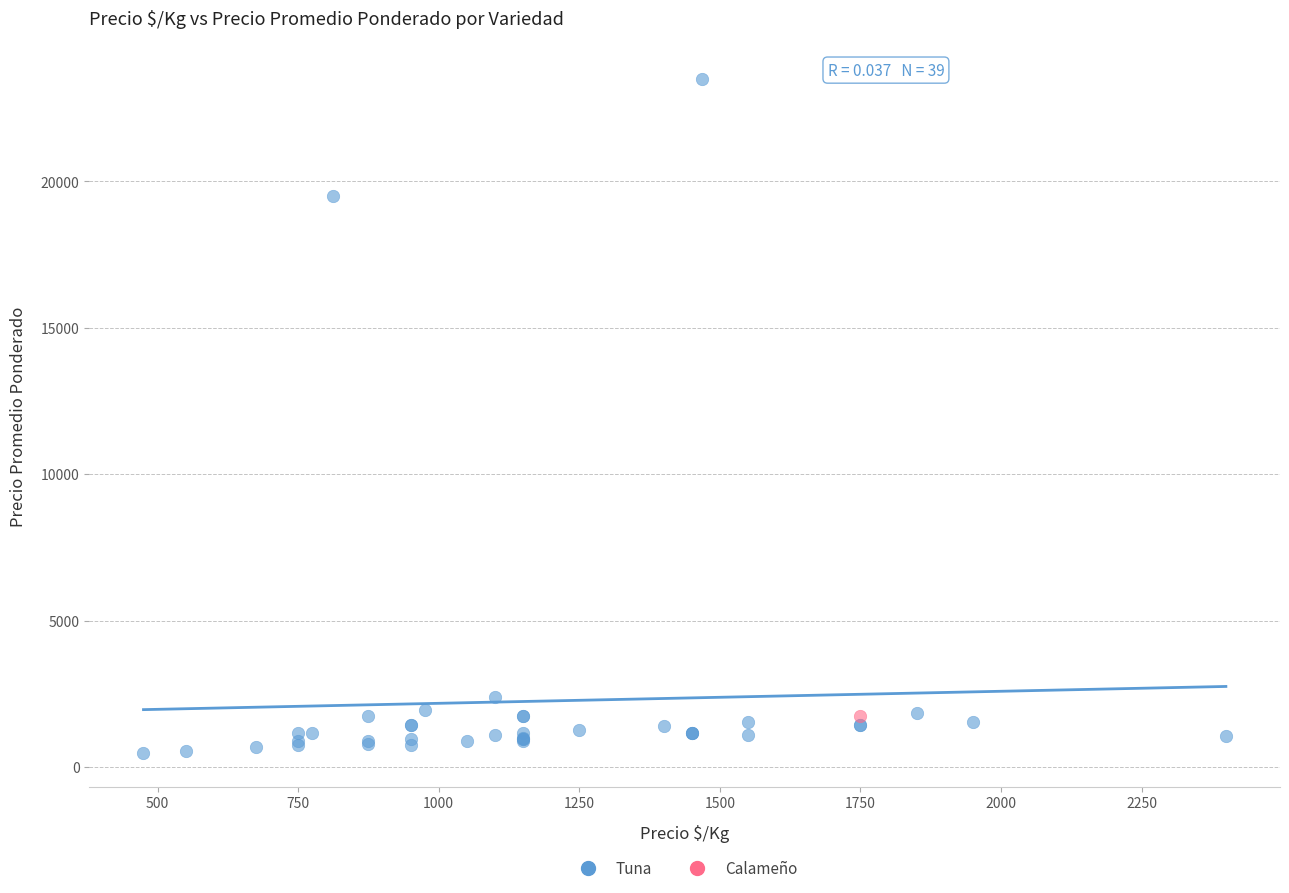

What are all the series names shown in the legend?

Tuna, Calameño